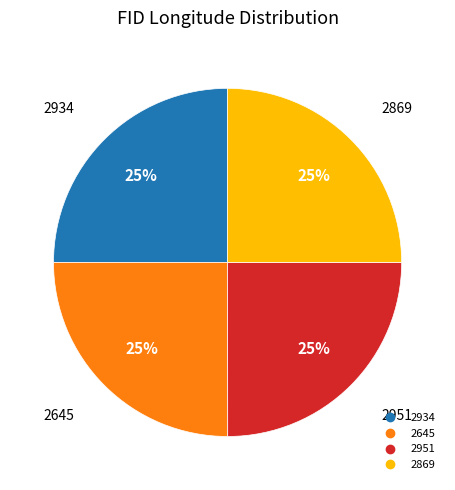

How many slices are in this pie chart?

4